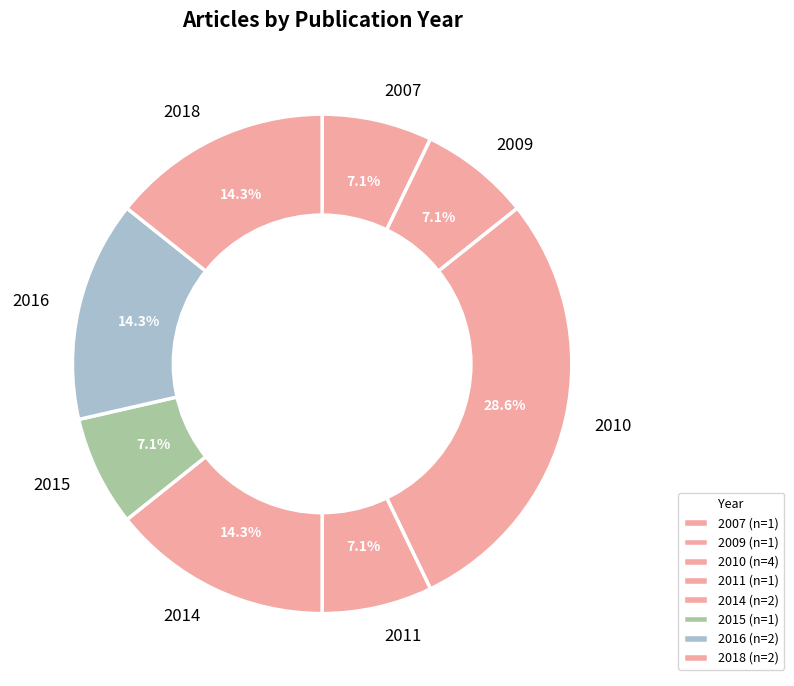

Is there a majority slice in this chart?

No